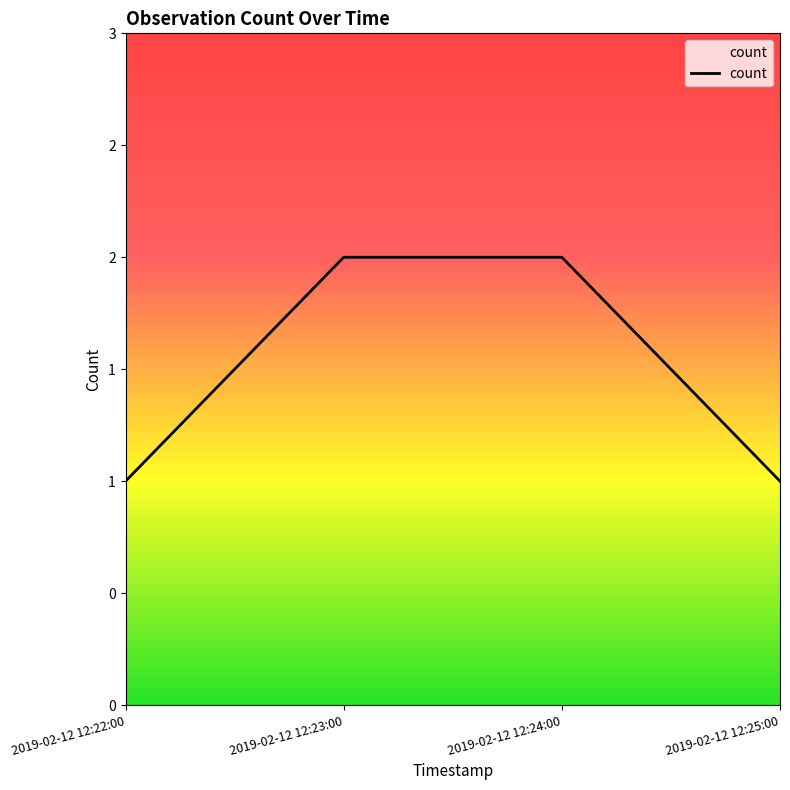

What is the minimum value shown in the chart?

1